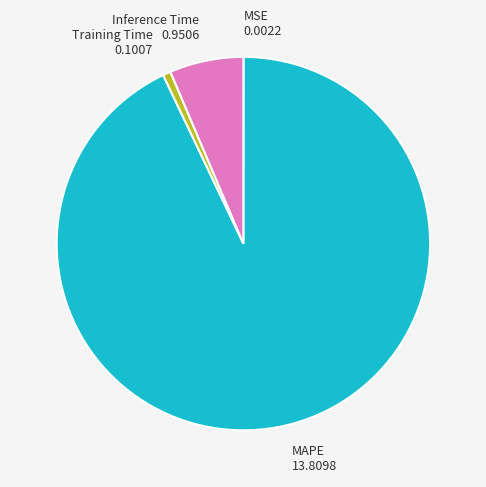

Which slice is the largest?

MAPE